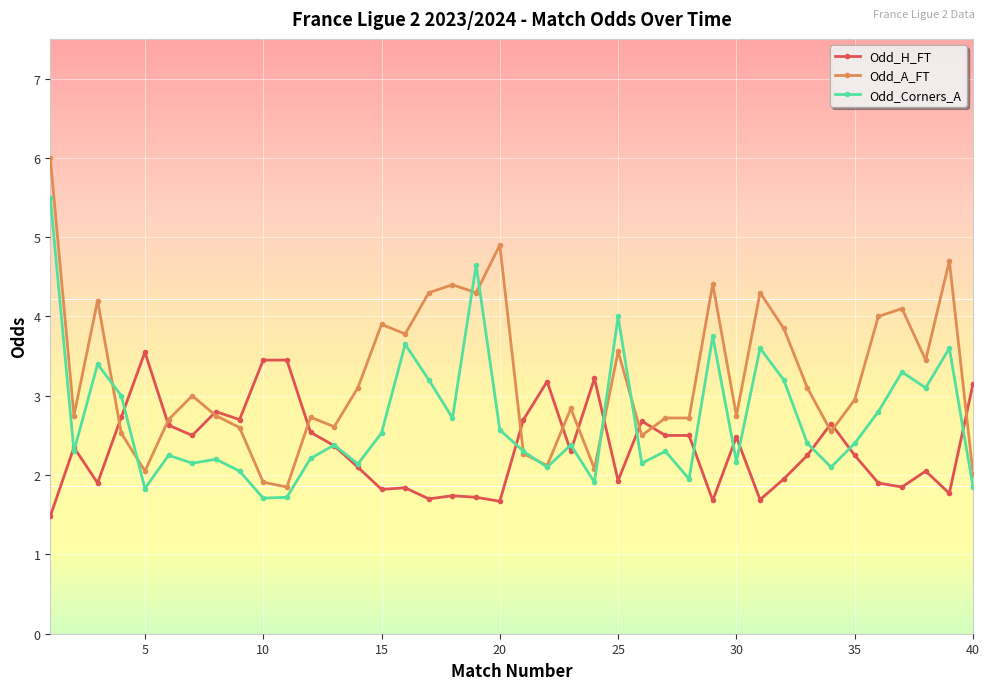

Which series has the largest total across all categories?

Odd_A_FT